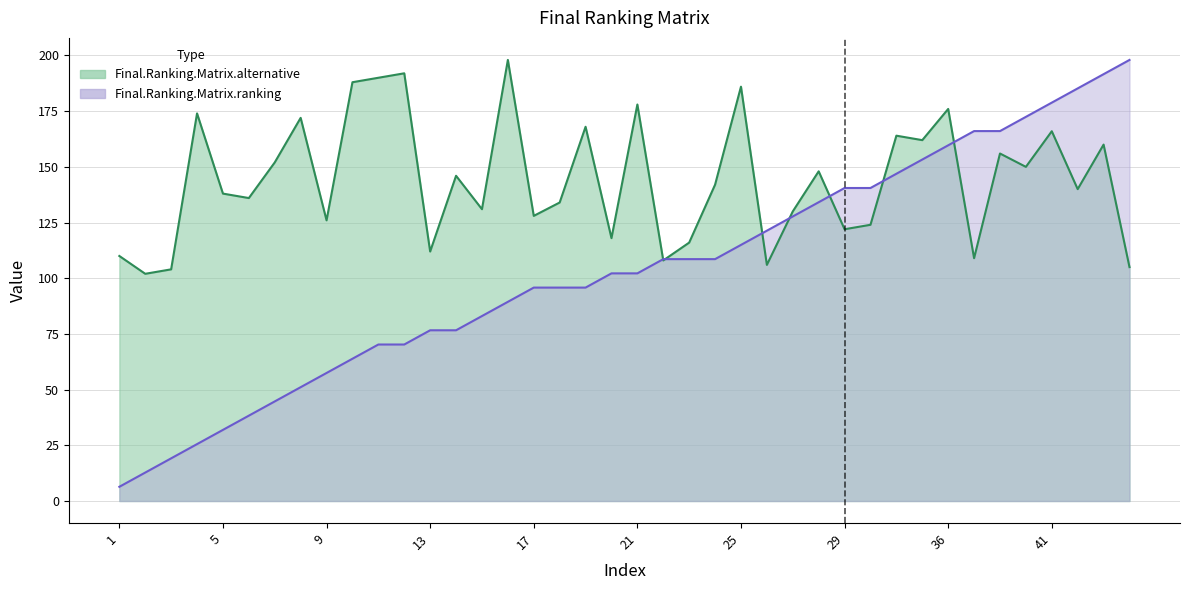

What are all the series names shown in the legend?

Final.Ranking.Matrix.alternative, Final.Ranking.Matrix.ranking